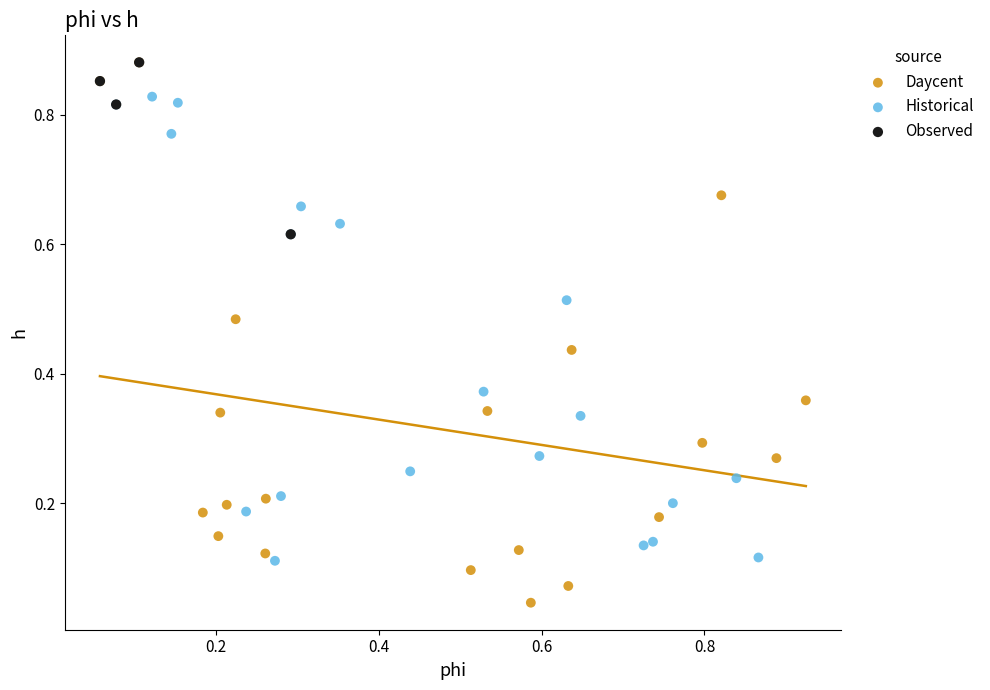

Which series contains the lowest Y value?

Daycent